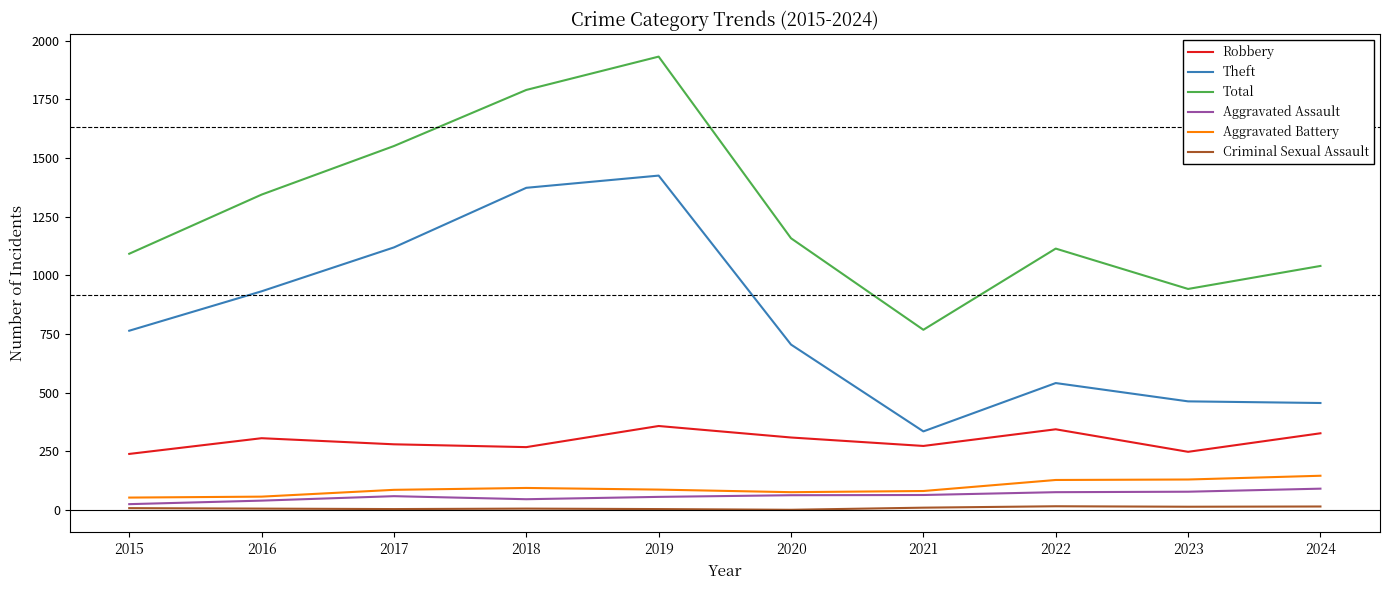

Is the value of Robbery at 2015 greater than the value of Aggravated Battery at 2022?

Yes